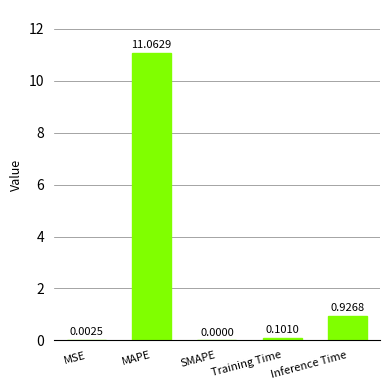

What is the change in value from Training Time to Inference Time?

+0.8